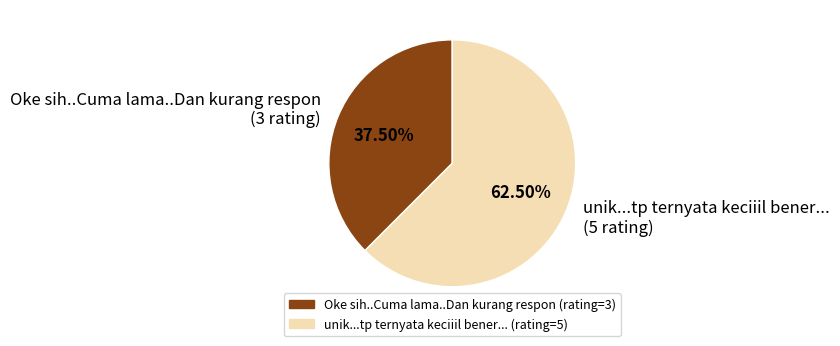

Do unik...tp ternyata keciiil bener... and Oke sih..Cuma lama..Dan kurang respon together represent more than half of the pie?

Yes